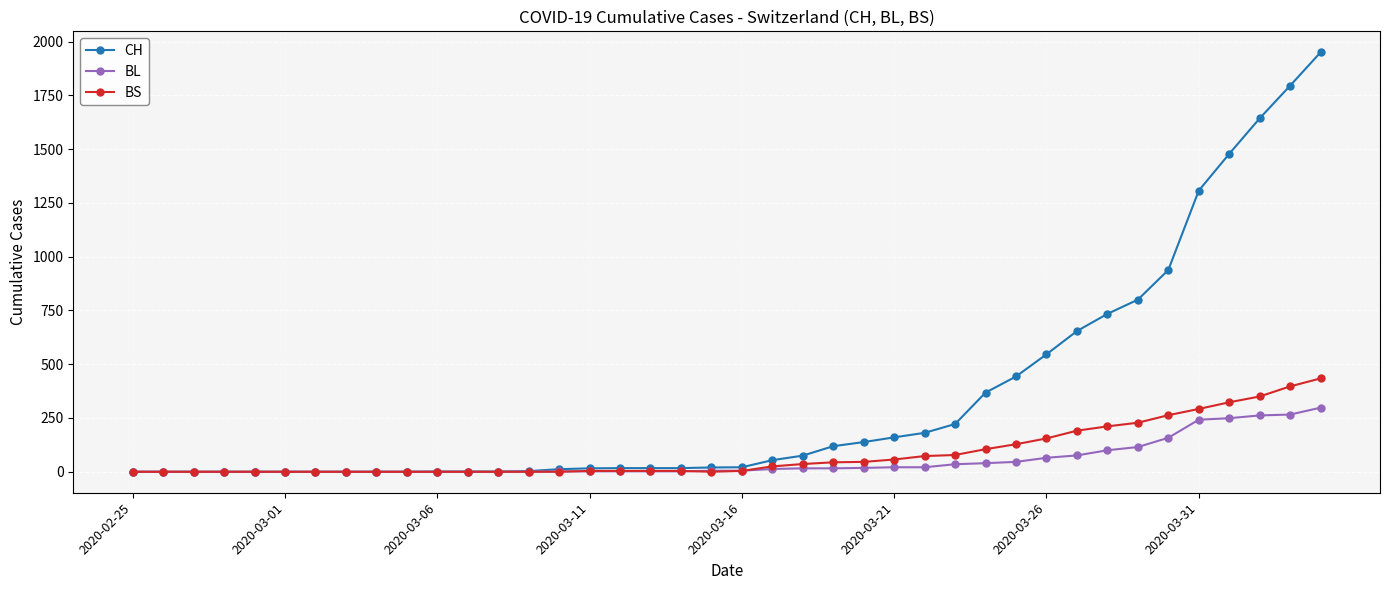

Which series has the largest range (max minus min)?

CH